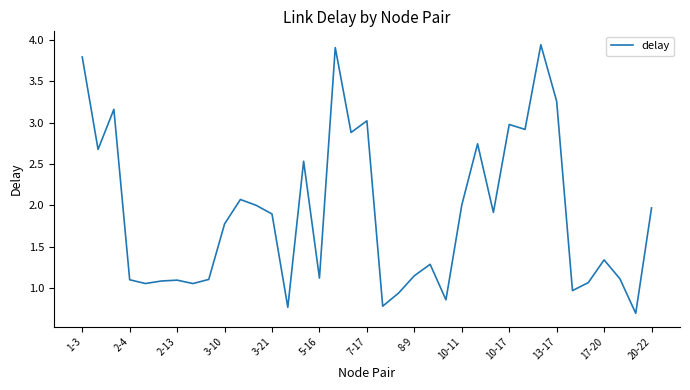

What is the smallest value displayed?

0.7